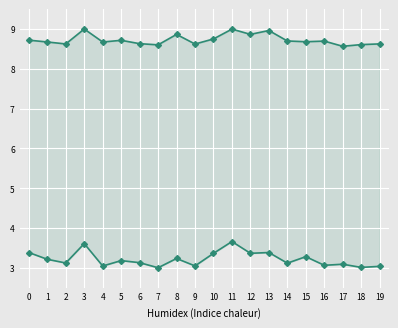

How many categories are shown in the chart?

20